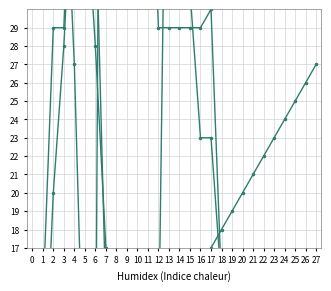

At which label is sun 2023 full prob over closest to 53?

13